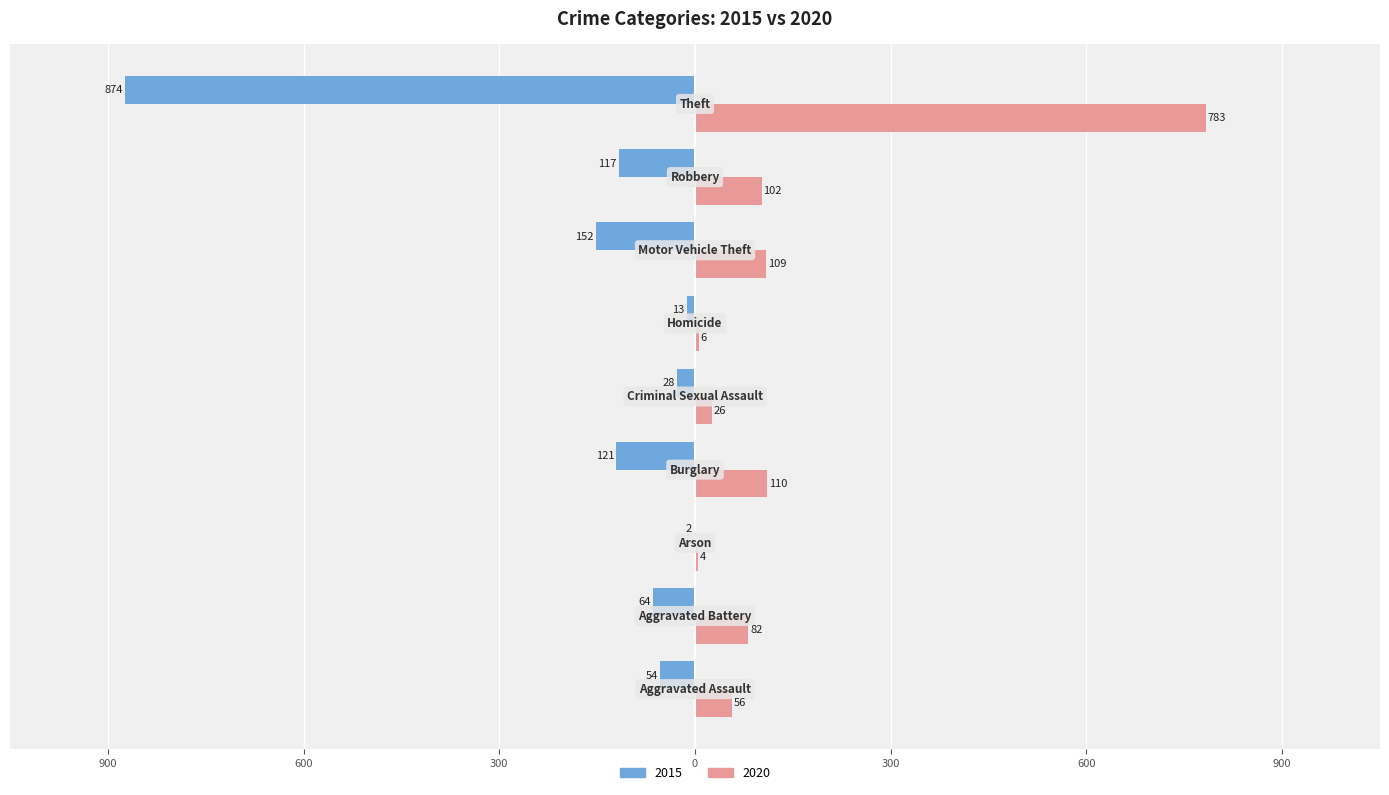

What are all the series names shown in the legend?

2015, 2020